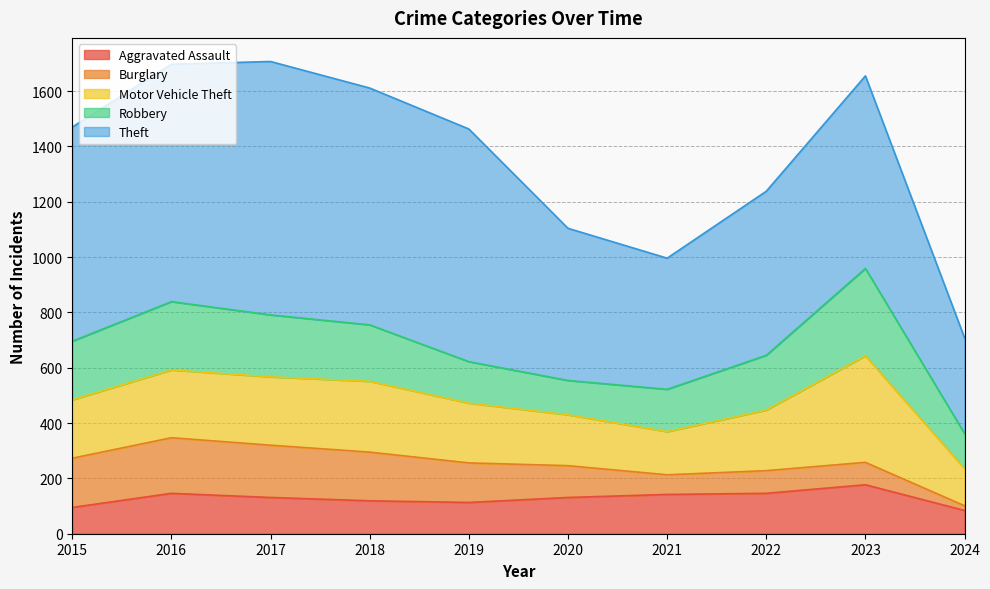

Count the number of categories in the chart.

10